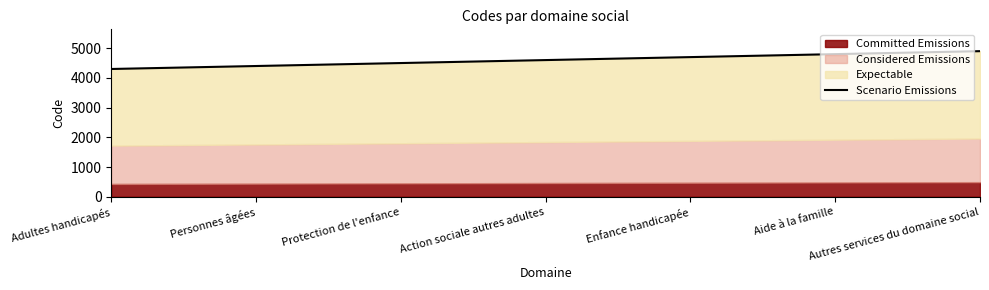

Which label corresponds to the largest value in the chart?

Autres services du domaine social